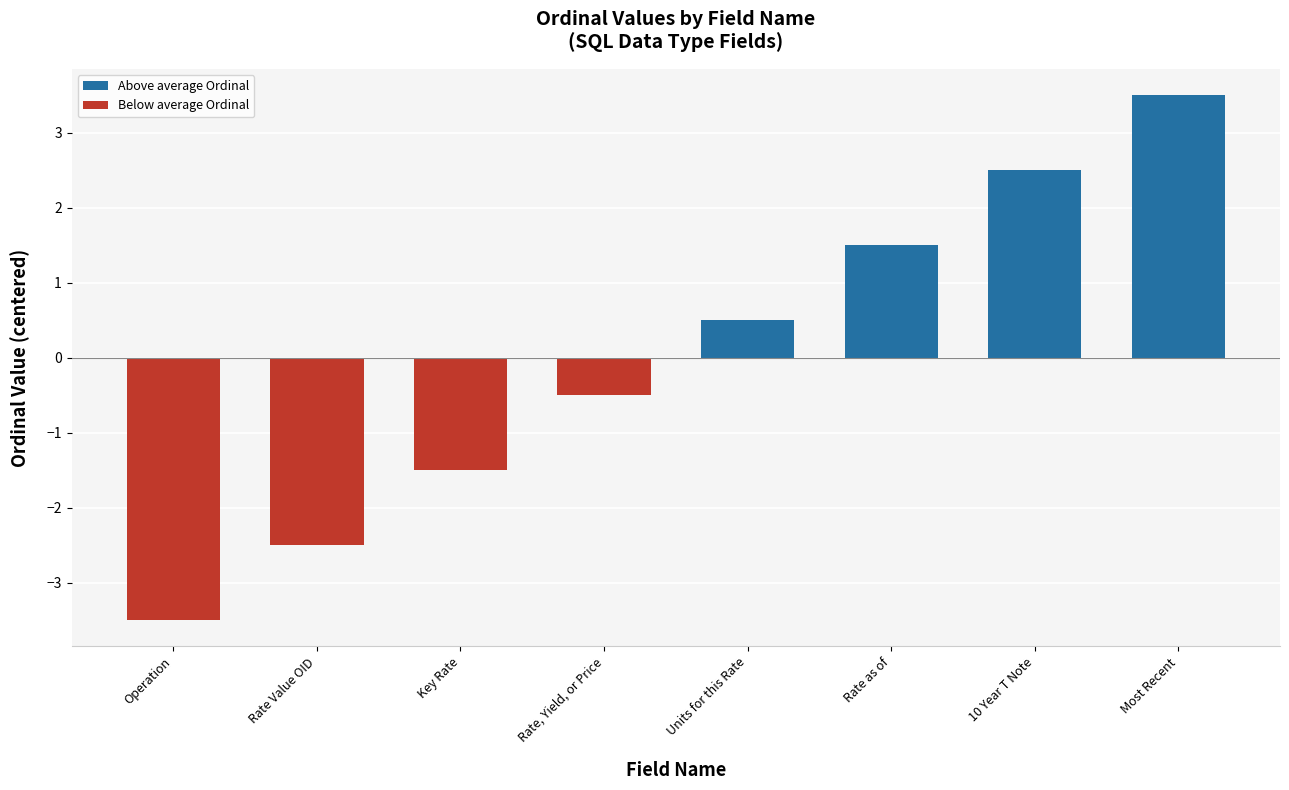

Reading left to right, transcribe all the data shown in this chart.

-3.5	-2.5	-1.5	-0.5	0.5	1.5	2.5	3.5